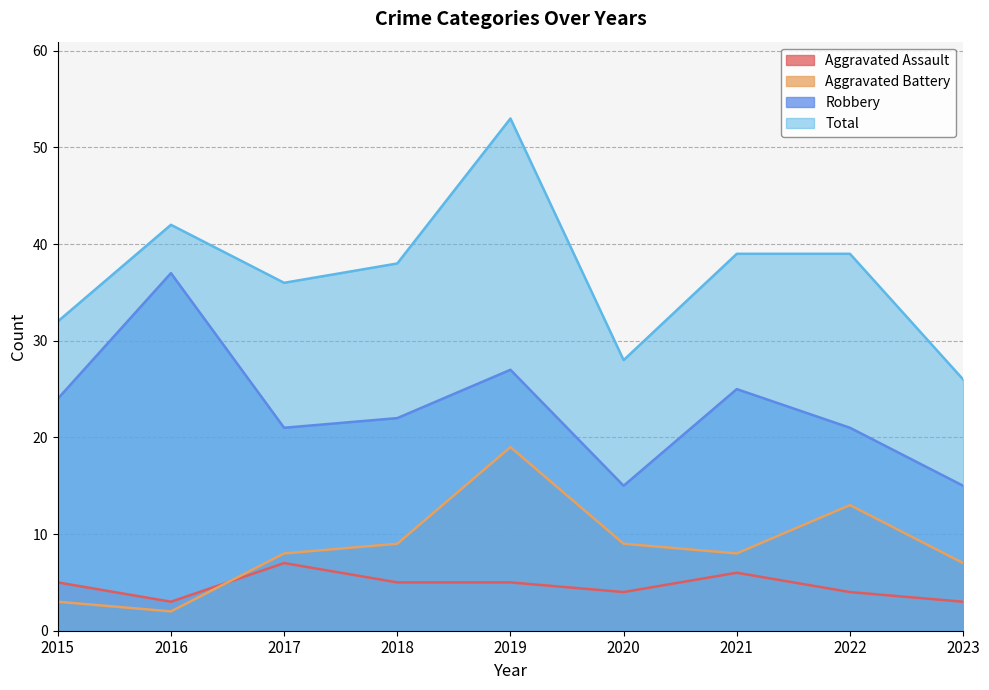

What is the value of the Total point at the 8th from the left?

39